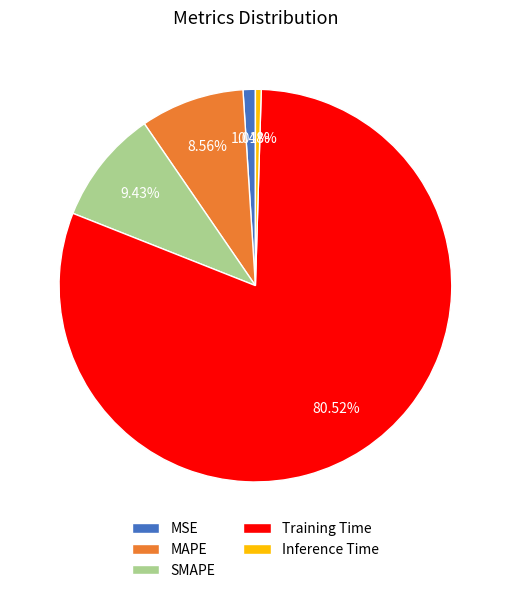

What percentage is the SMAPE slice, to the nearest percent?

9%